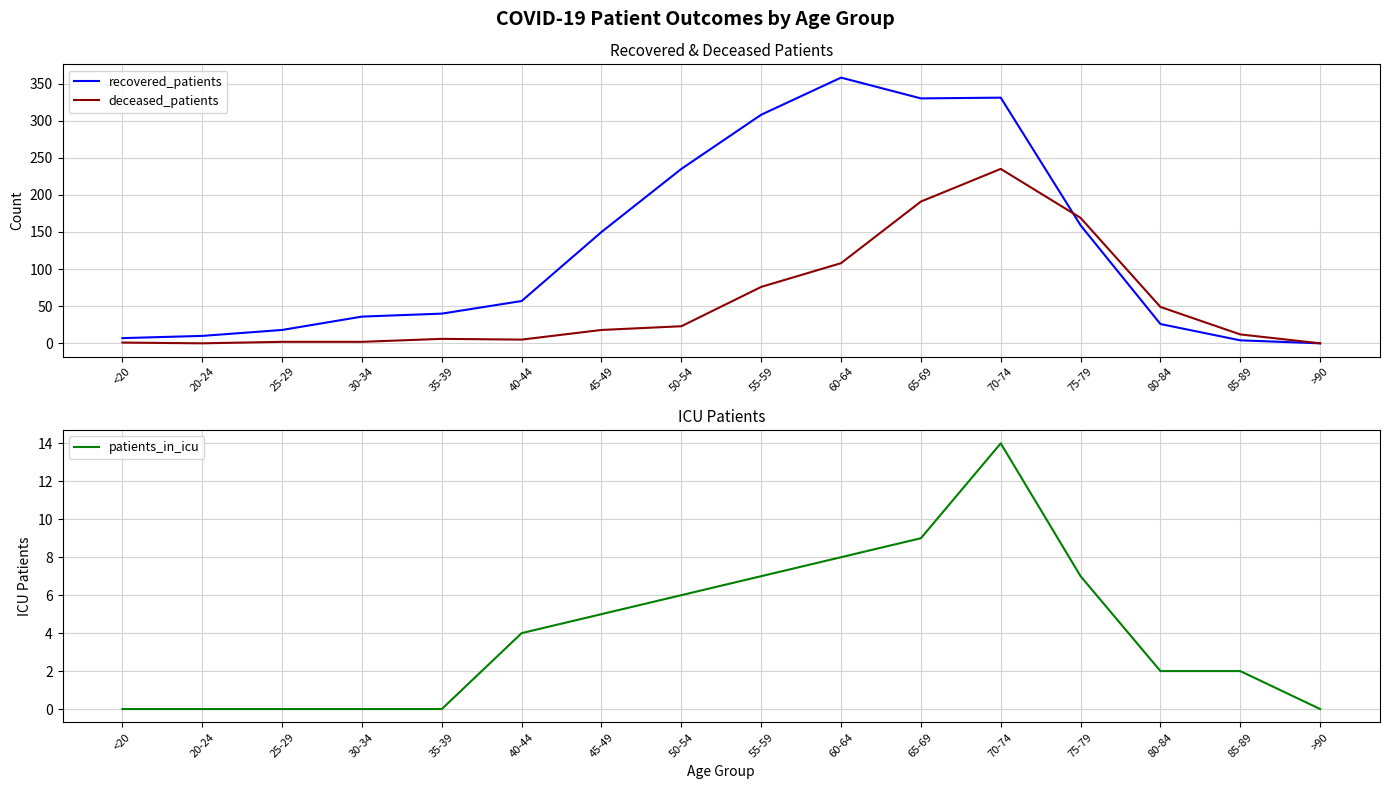

Which category has the highest value across all series?

60-64